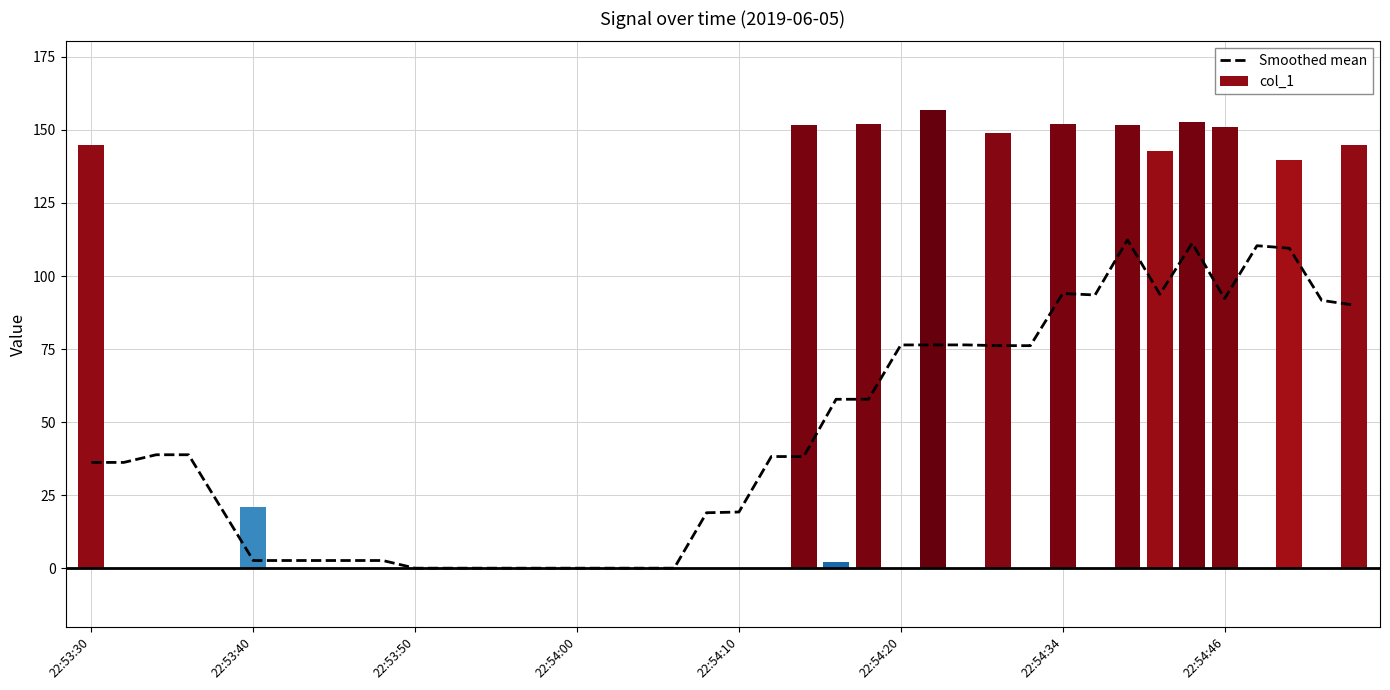

Reading left to right, list all the values displayed in this chart.

36.2	36.2	38.8	38.8	20.7	2.6	2.6	2.6	2.6	2.6	0.0	0.0	0.0	0.0	0.0	0.0	0.0	0.0	0.0	19.0	19.2	38.2	38.2	57.8	57.8	76.4	76.4	76.4	76.2	76.2	94.0	93.5	112.4	93.8	111.2	92.3	110.4	109.5	91.7	90.0